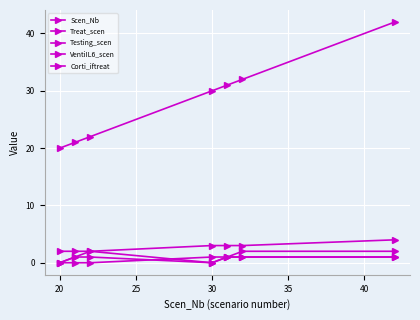

True or false: VentiIL6_scen has more than 1 interior local peaks.

False